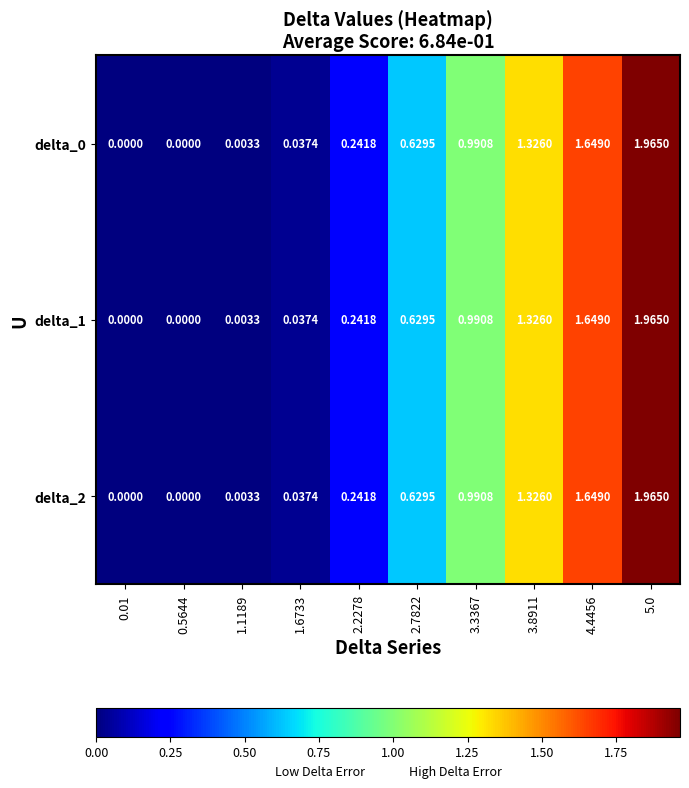

At how many categories does at least one series exceed 1?

3